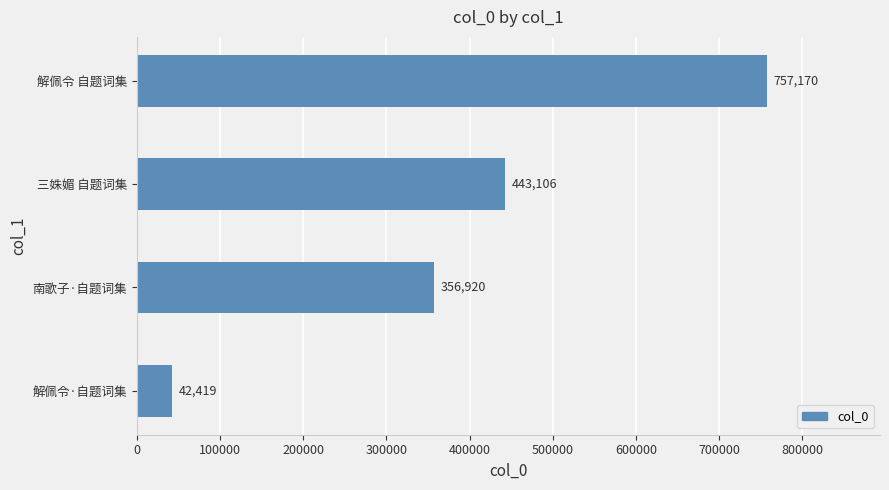

At which label is the value closest to 399794?

南歌子·自题词集